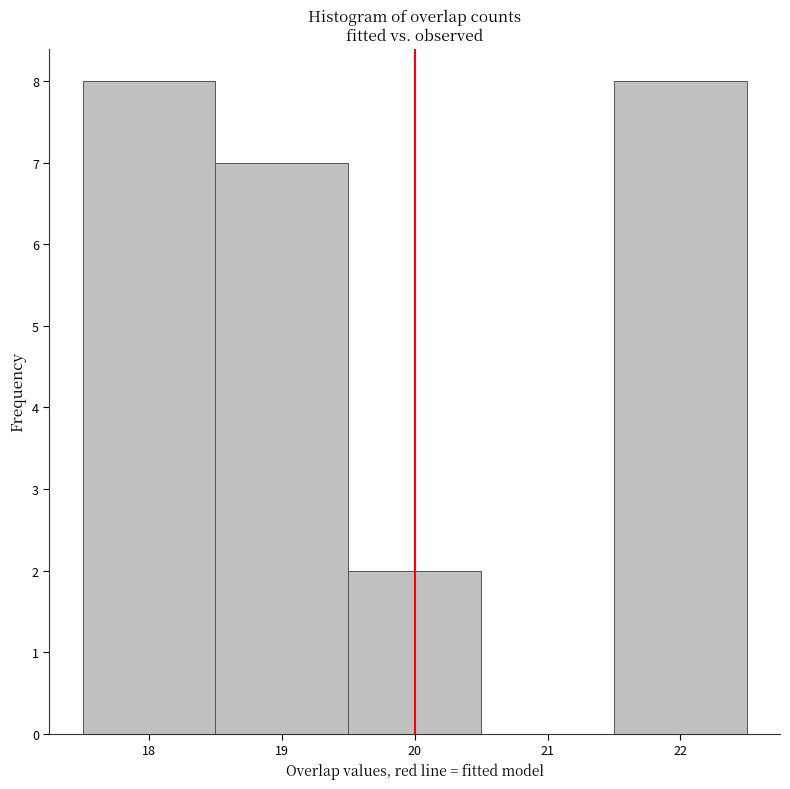

How tall is the bar that spans 18.5 to 19.5 on the x-axis? The values are not printed on the chart, so give them approximately, as read against the axis.

7